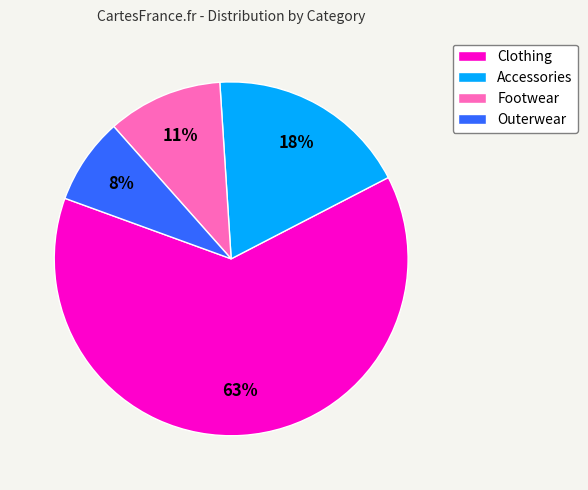

To the nearest percent, what portion does Footwear represent?

11%